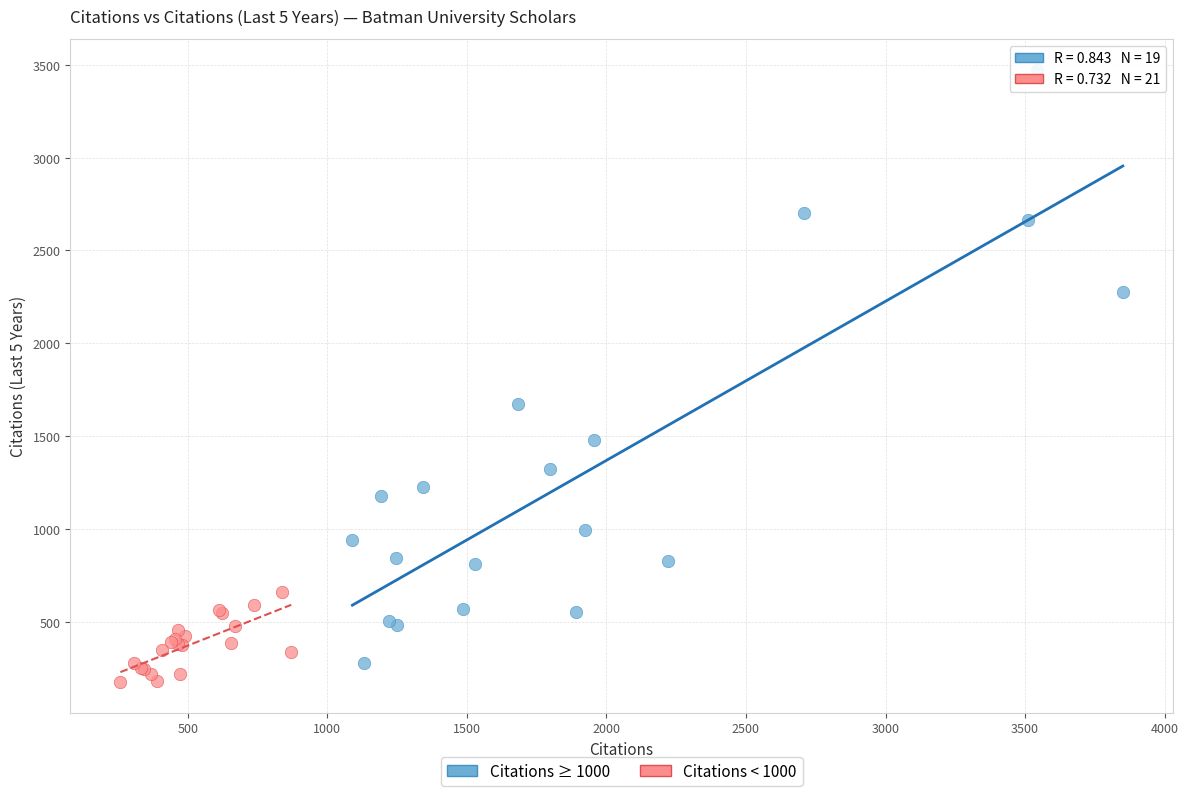

Which series contains the highest Y value?

Citations ≥ 1000